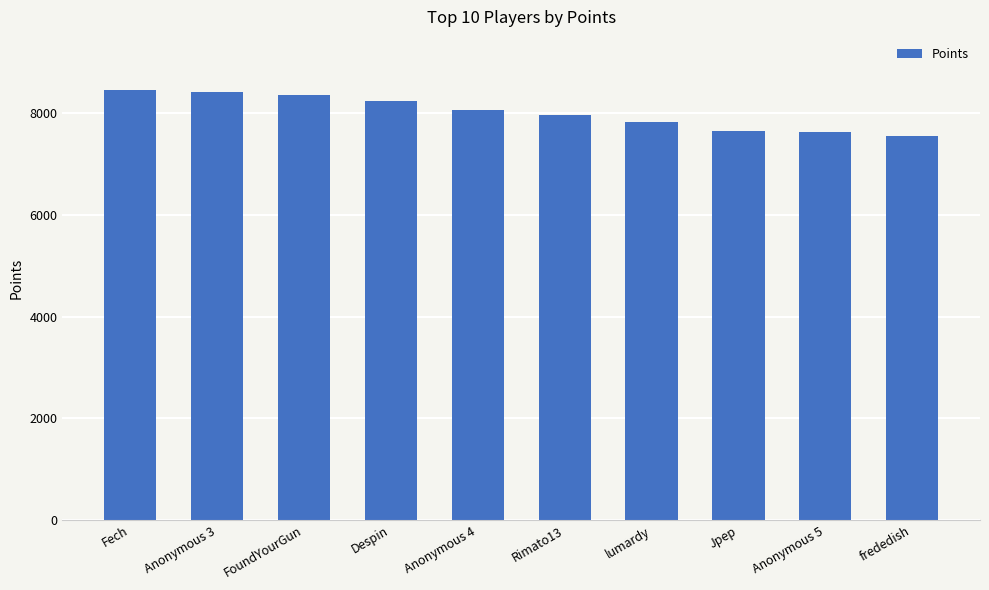

How many bars are there in total?

10